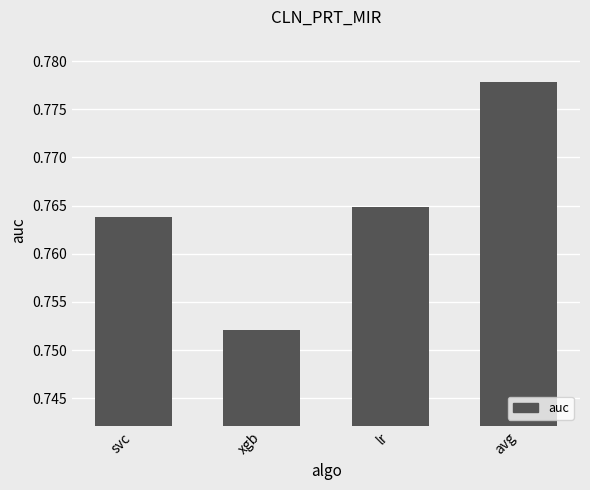

Which has a higher value, svc or xgb?

svc